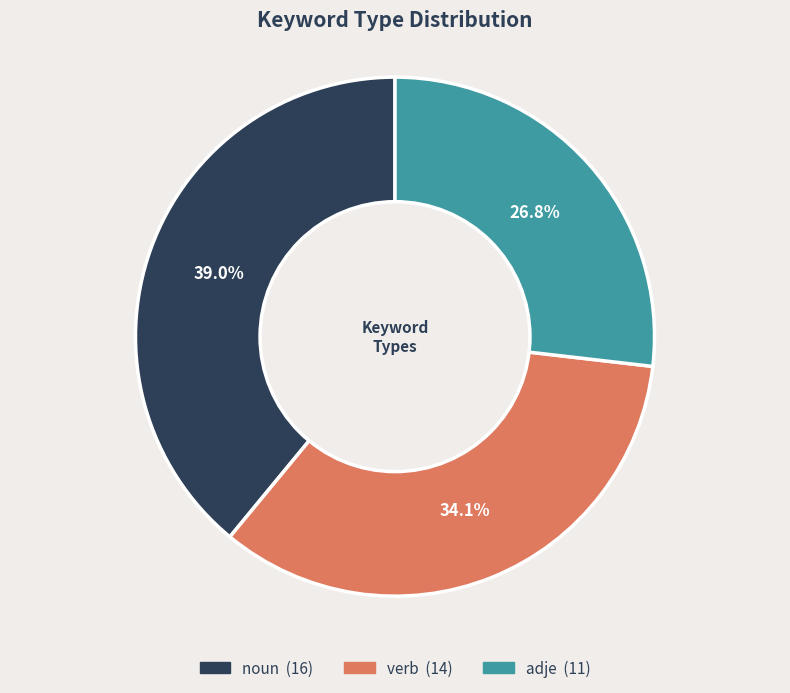

Is adje the majority of the pie?

No